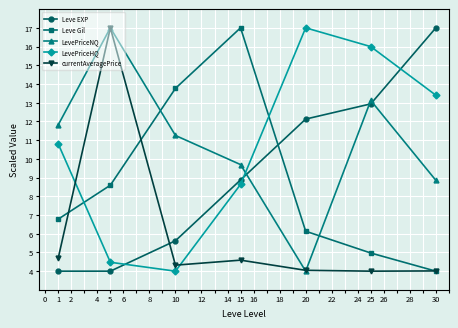

Is it true that Leve EXP equals 6.3 at 5?

False